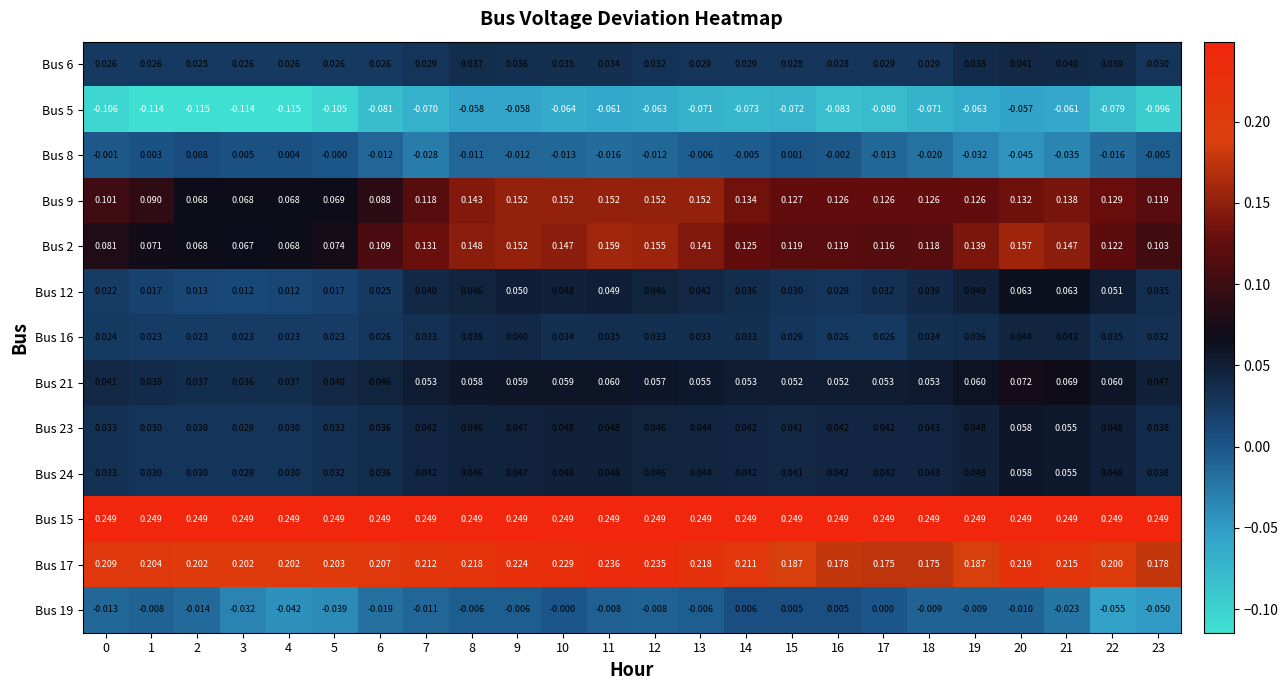

Count the number of categories in the chart.

24